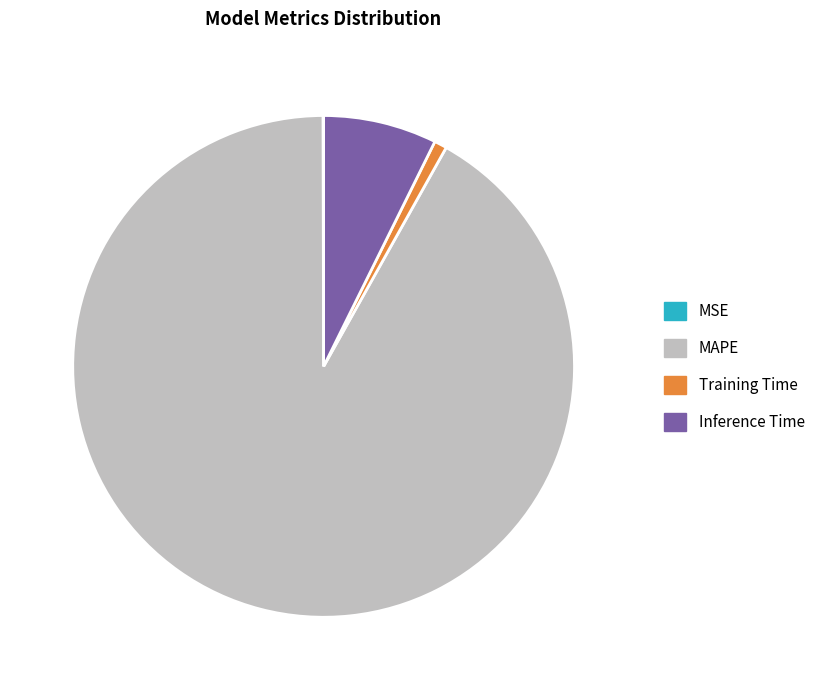

True or false: Training Time accounts for 1% of the total.

True